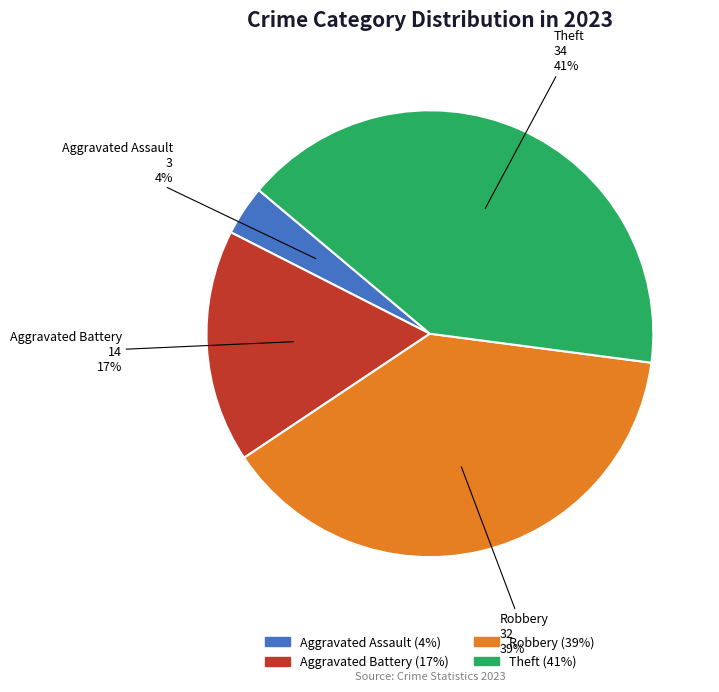

Rank the categories by value from lowest to highest.

Aggravated Assault, Aggravated Battery, Robbery, Theft